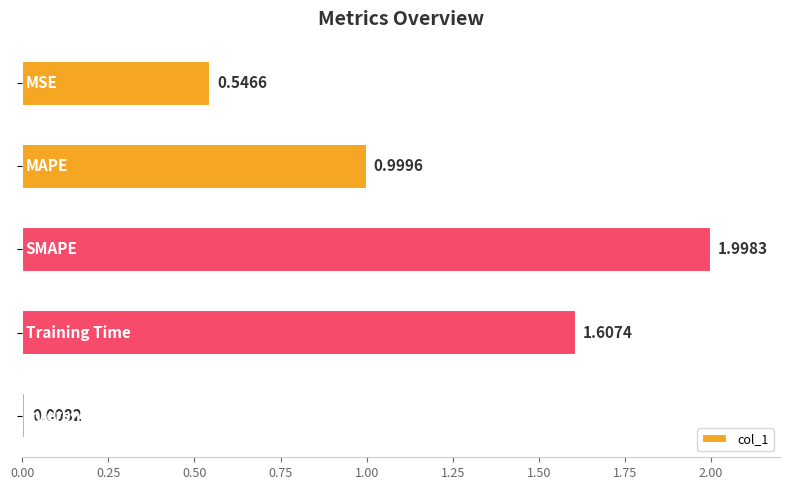

What is the difference between the maximum and second lowest values?

1.5